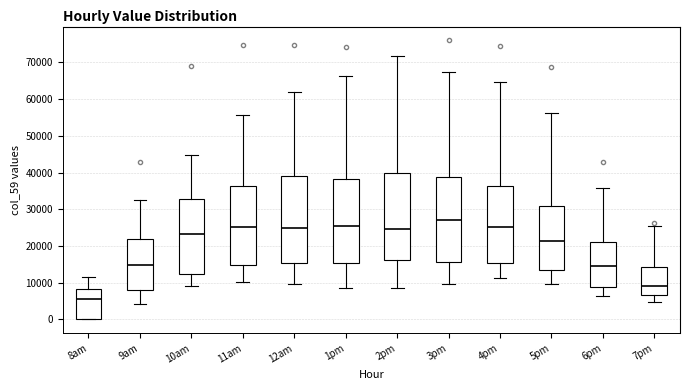

Which box's median line is the lowest?

8am